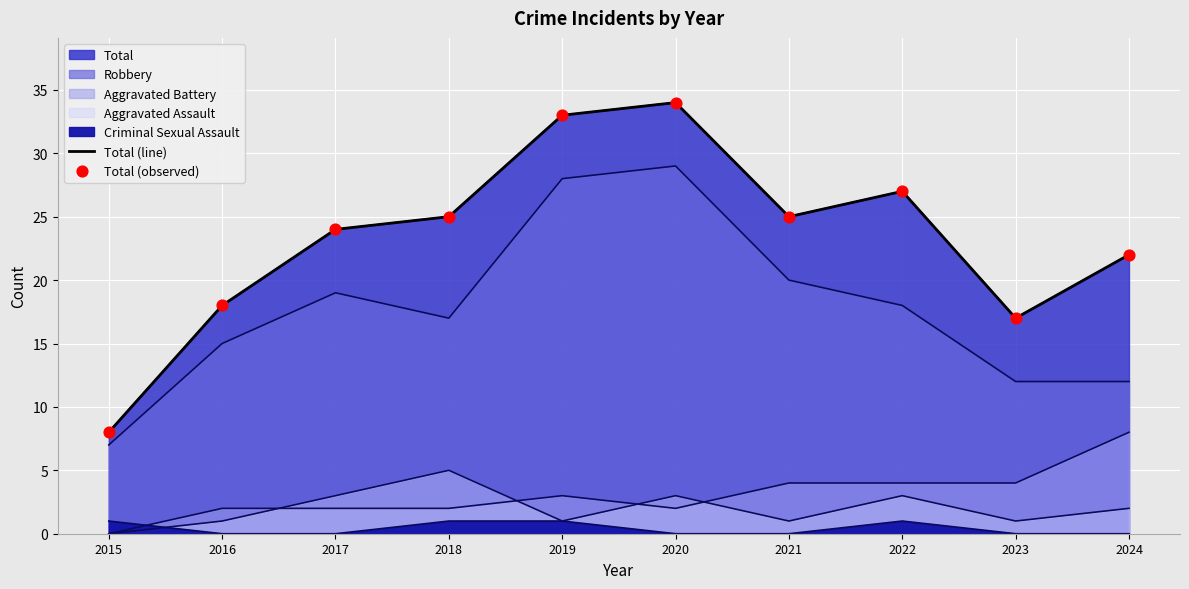

Which series has the largest total across all categories?

Total (line)